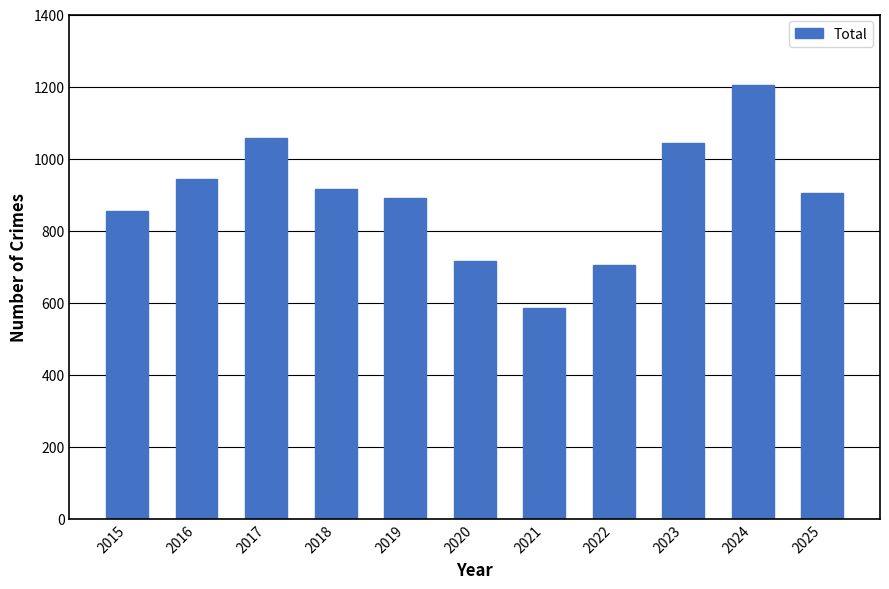

What is the value of the 1st bar from the left?

855